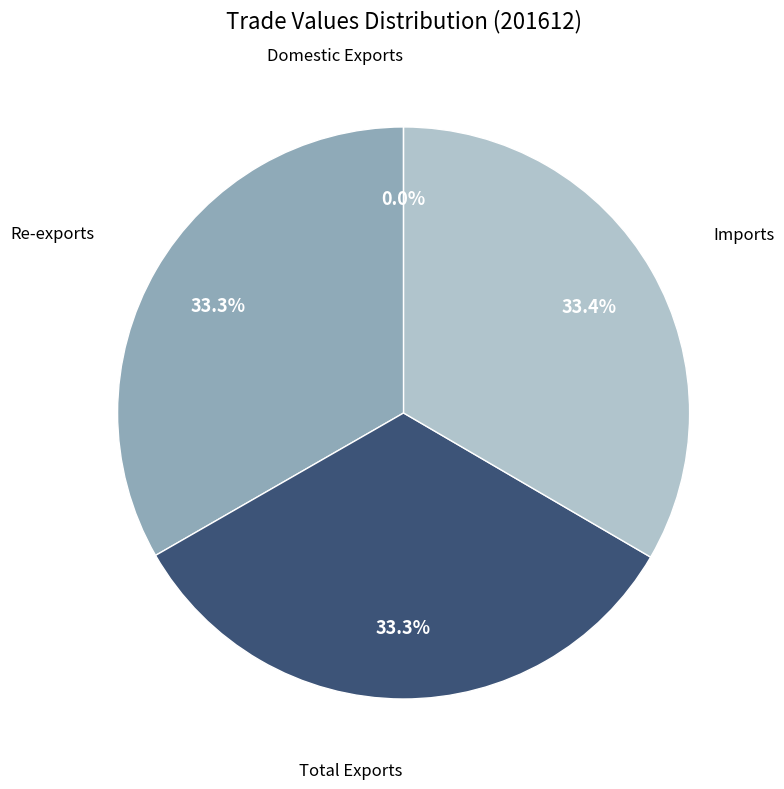

Approximately how many times larger is the value at Total Exports compared to Re-exports?

1.0